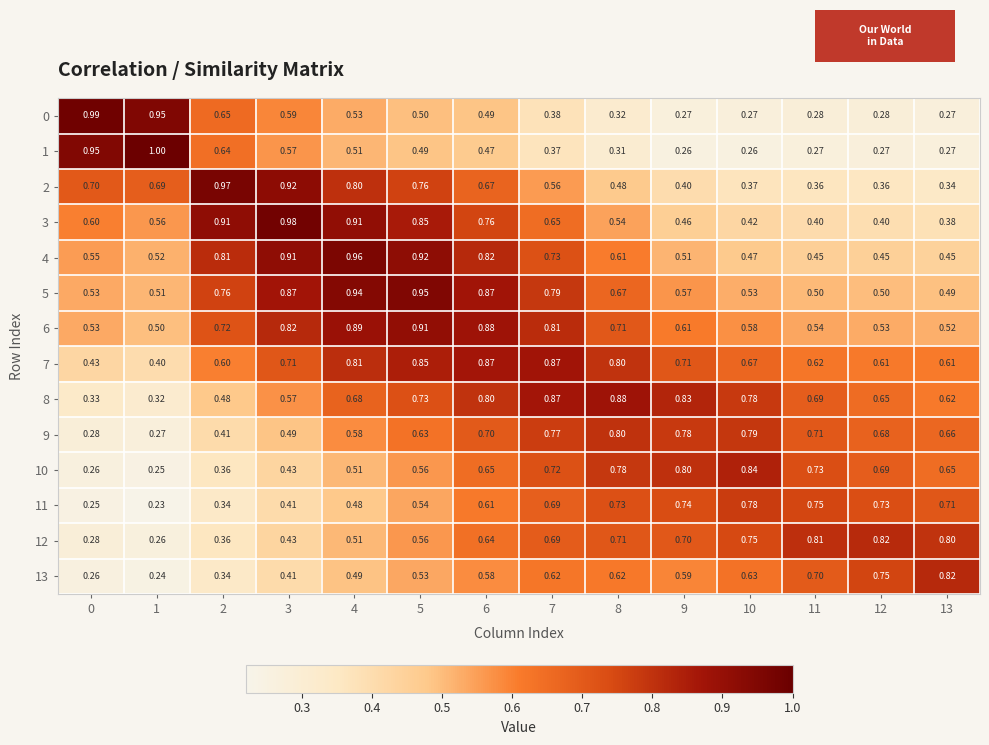

Which series has the largest range (max minus min)?

1